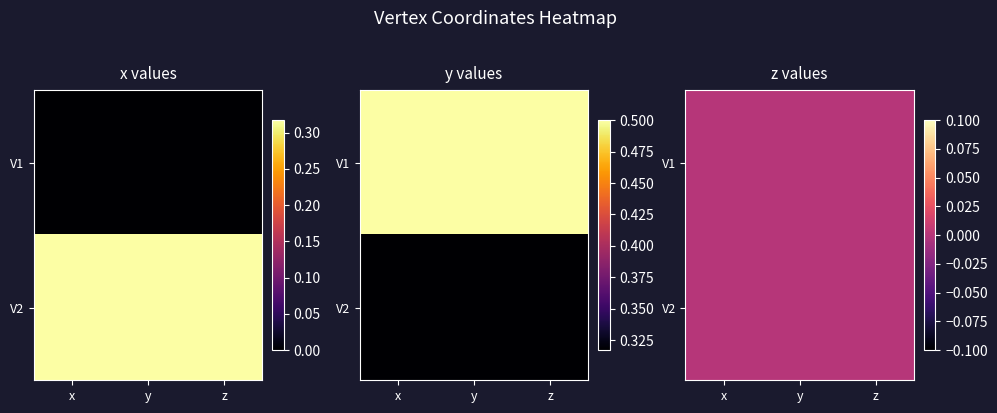

At which label does V1 reach its peak?

y